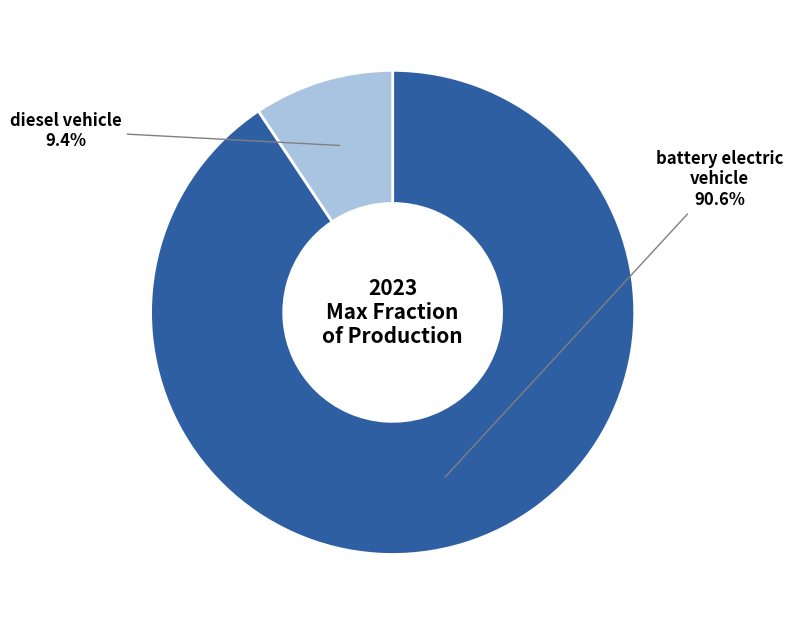

What percentage is NOT represented by diesel vehicle?

90.6%